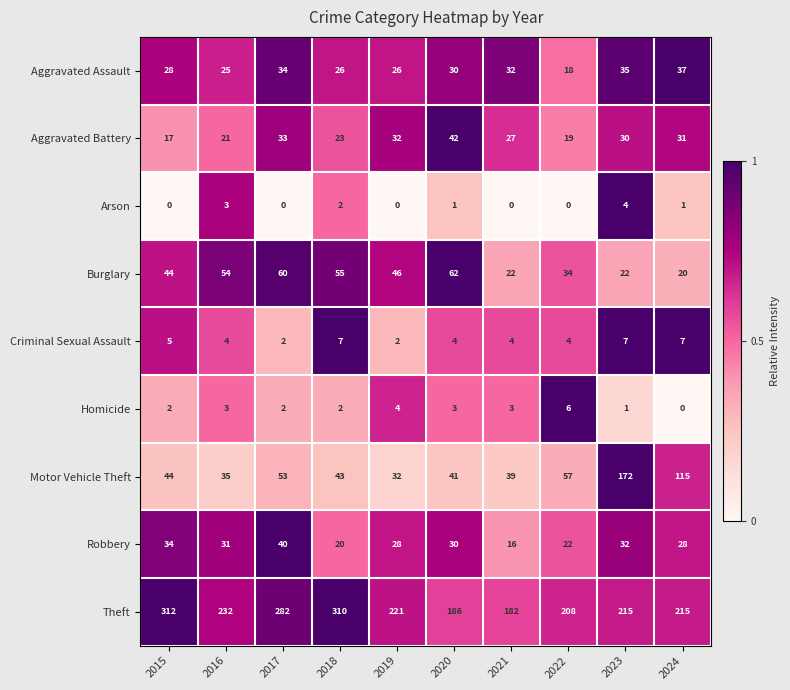

At which category is the sum across all series the highest?

2023